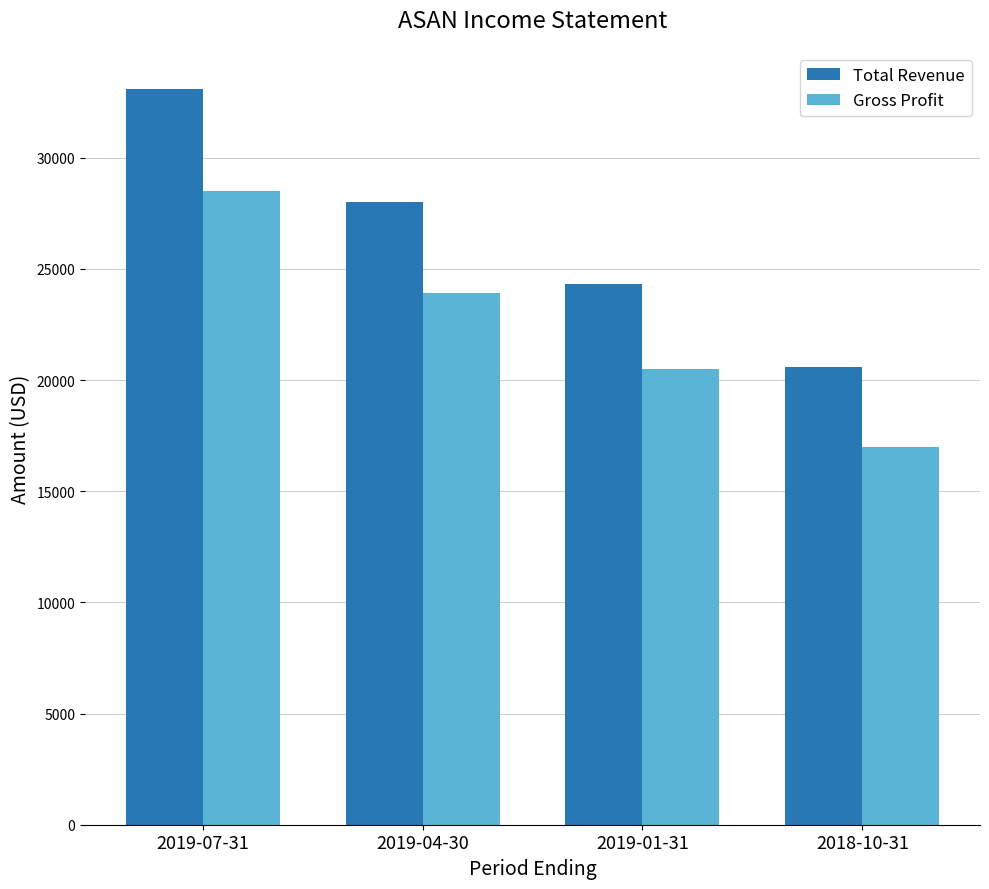

Does the chart contain any negative values?

No